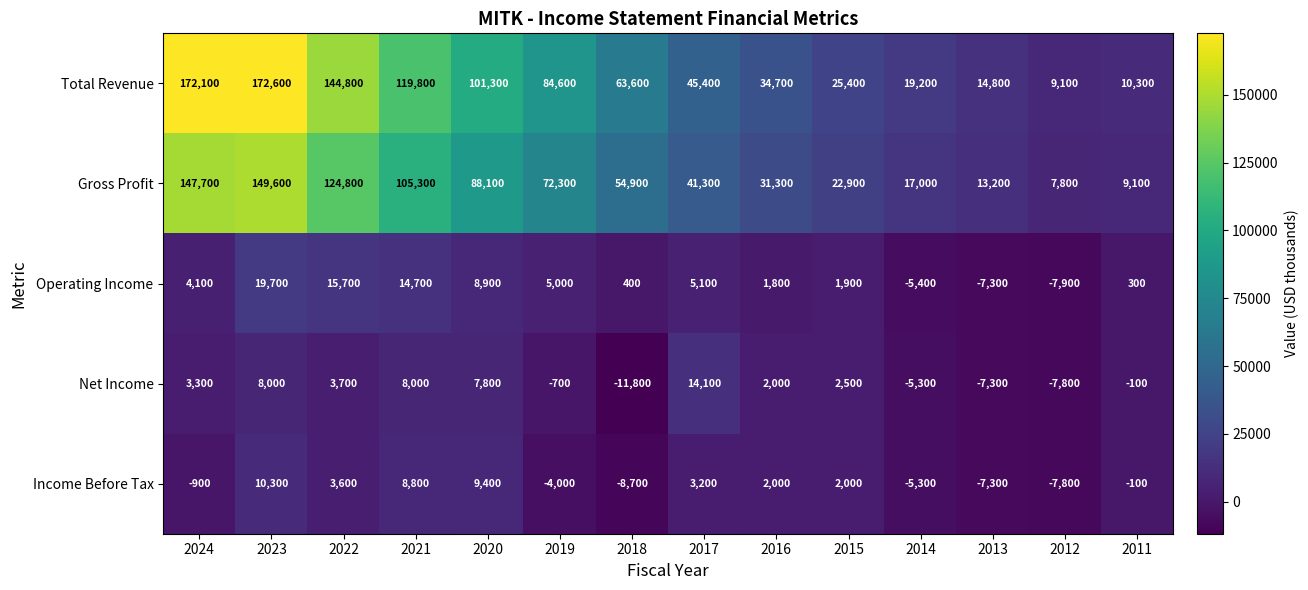

What is the difference between the maximum and minimum values in the Net Income series?

25900